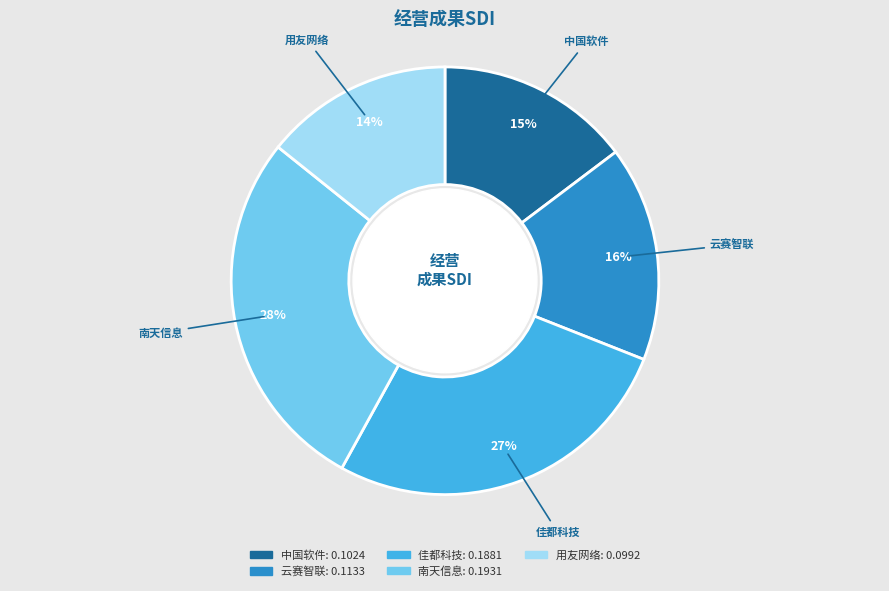

Count the number of slices in the pie.

5